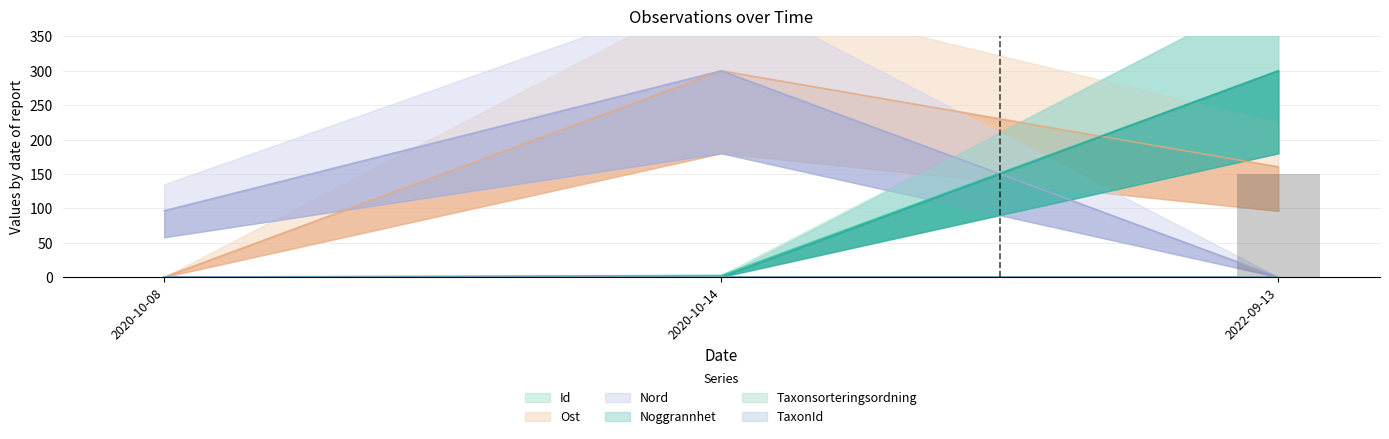

Is the value of Id at 2020-10-14 greater than the value of Ost at 2022-09-13?

No